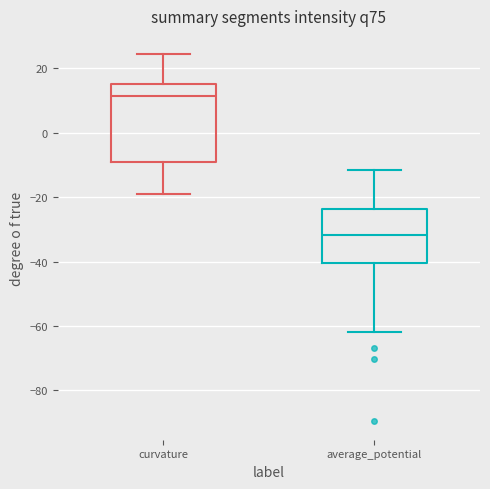

Reading left to right, read every box against the y-axis: the position of its median line, the range the box covers, and the ends of its whiskers. The values are not printed on the chart, so give them approximately, as read against the axis.

curvature: median 12, box -8 to 16, whiskers -18 to 24
average_potential: median -32, box -40 to -24, whiskers -62 to -12